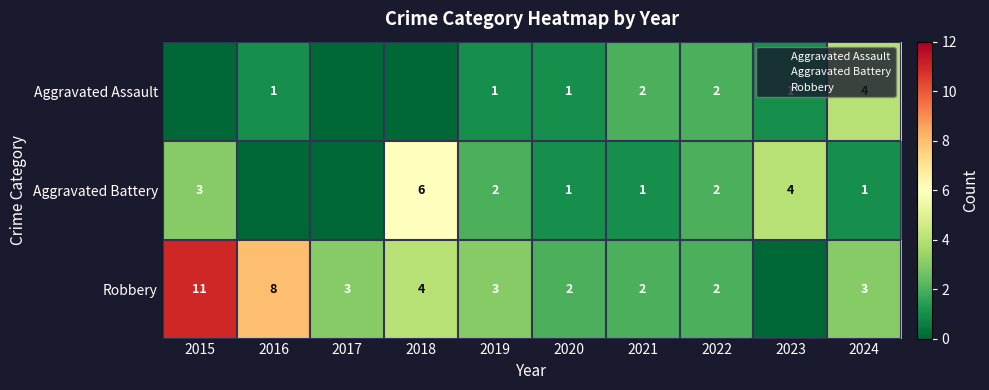

How many values in the Aggravated Battery series are below 2?

5